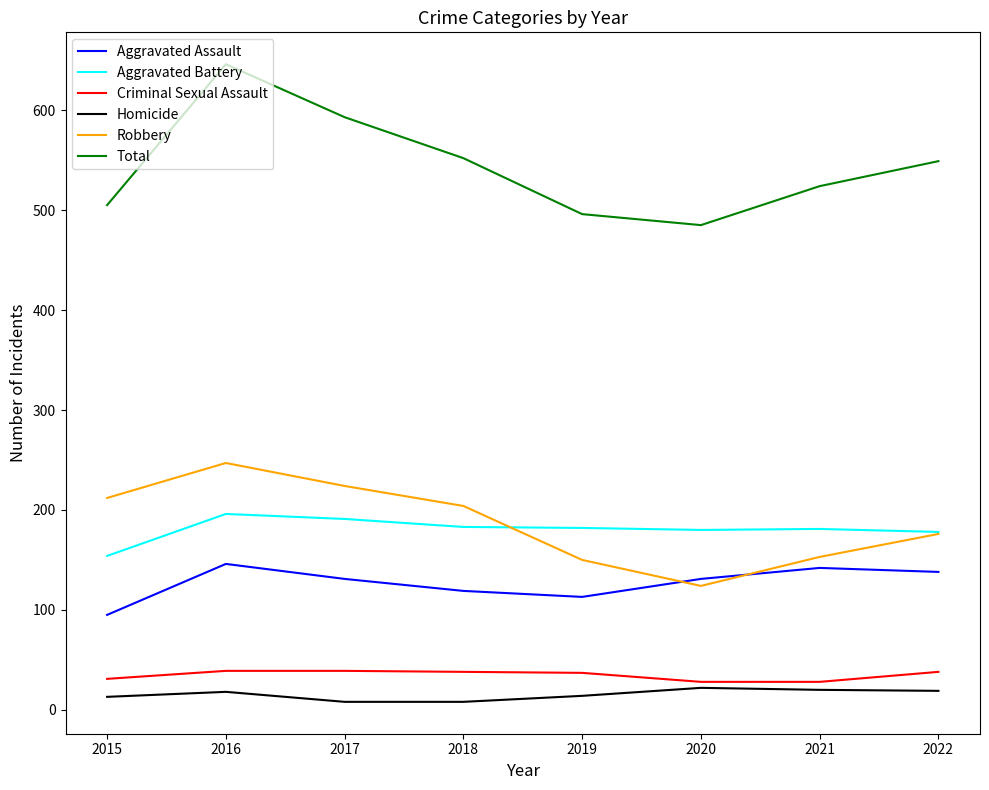

Where is Aggravated Assault nearest to the value 120?

2018